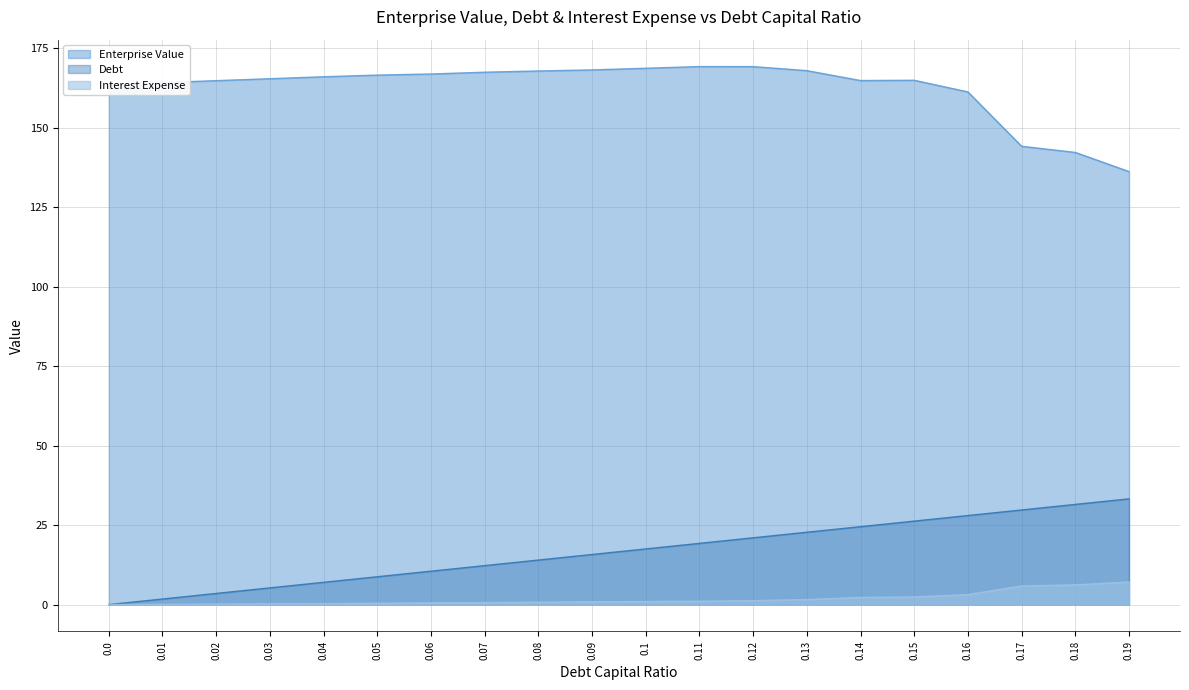

True or false: Debt has more than 1 points higher than both neighbors.

False